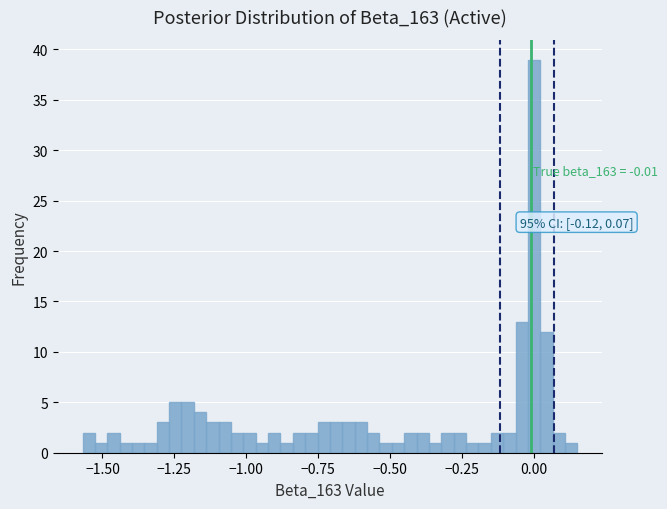

Around what value on the x-axis is the tallest bar? Give the approximate position of its centre, as read against the axis.

0.00